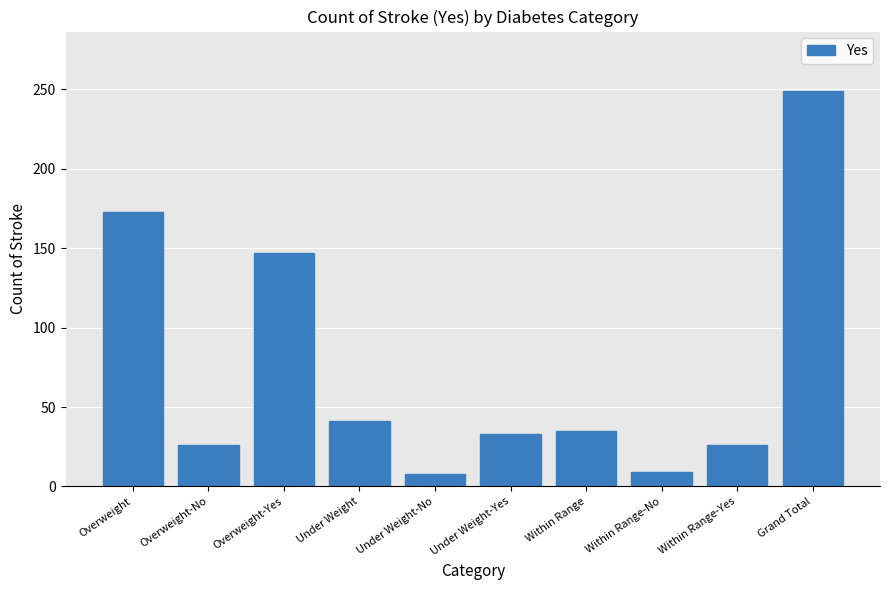

What is the difference between the maximum and minimum values?

241